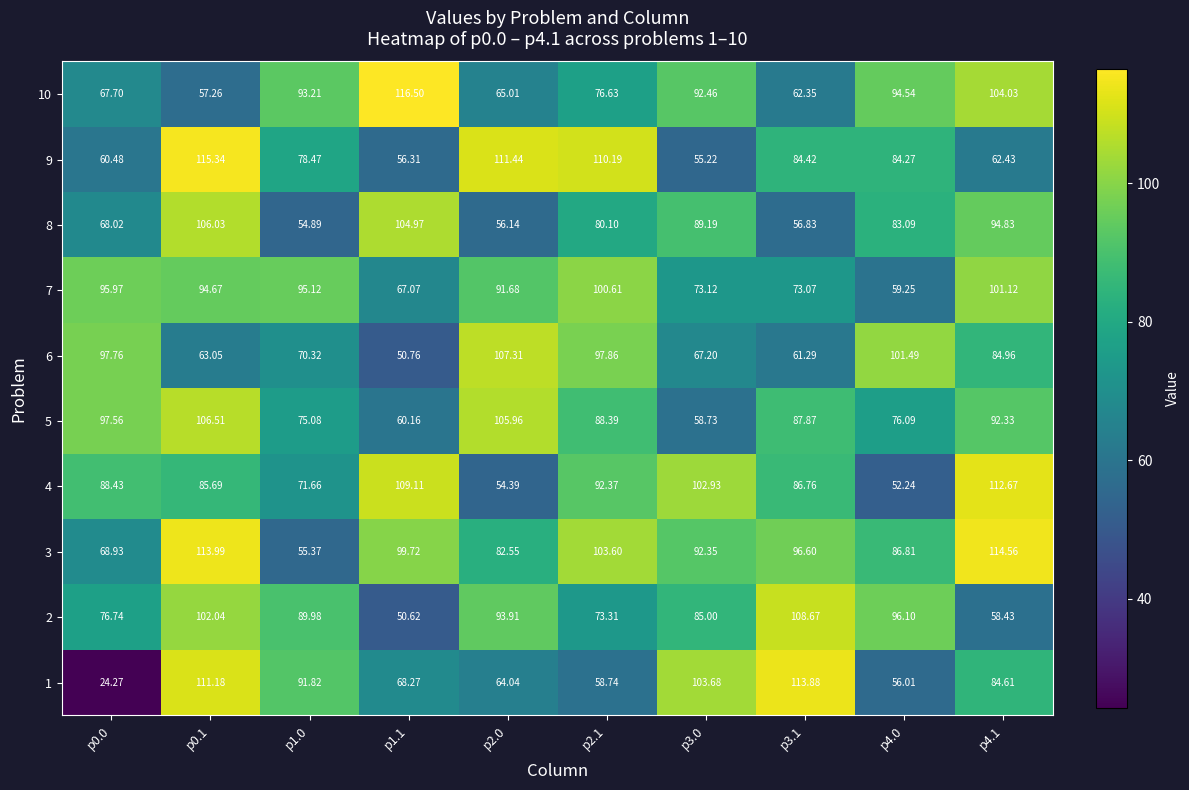

List the series in order of their peak value, highest first.

10, 9, 3, 1, 4, 2, 6, 5, 8, 7